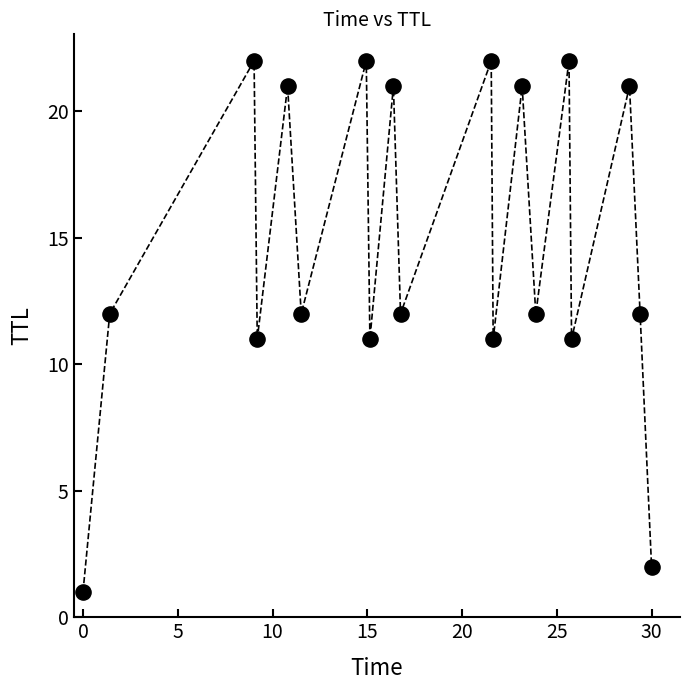

What is the range of Y values (max minus min)?

21